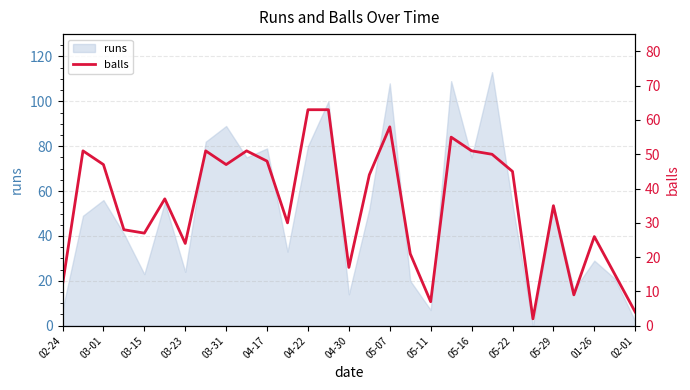

How many data points does each series have?

29